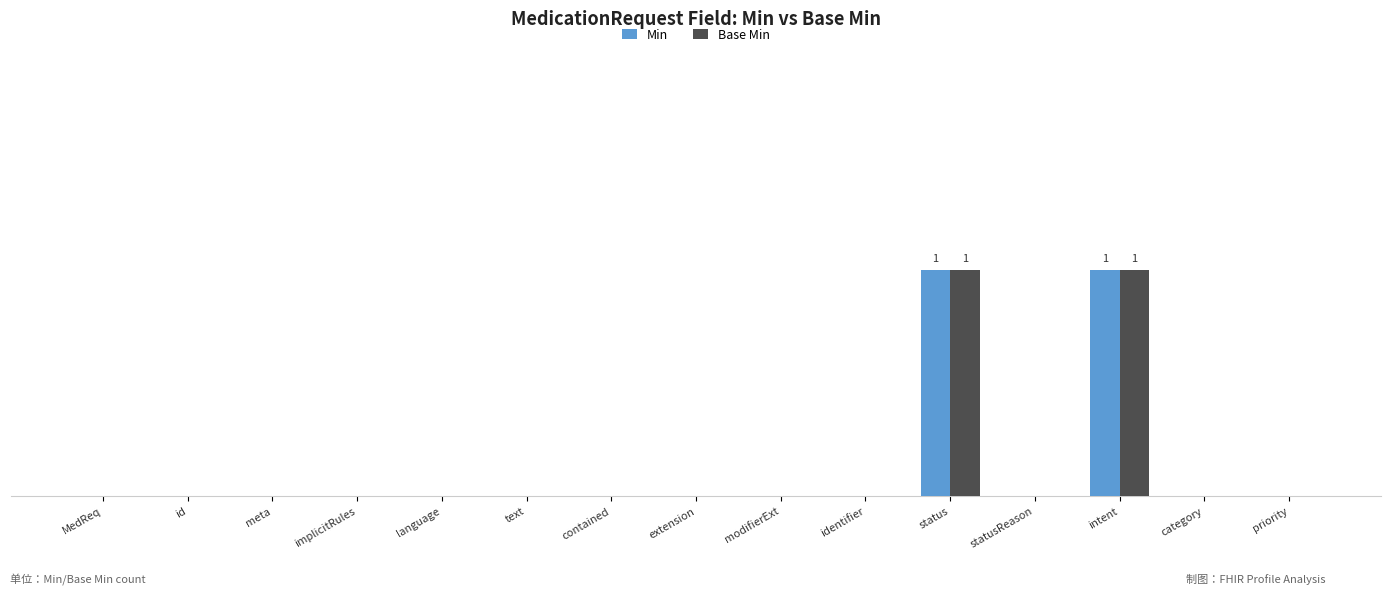

Are the bars grouped side by side (vs. stacked)?

Yes